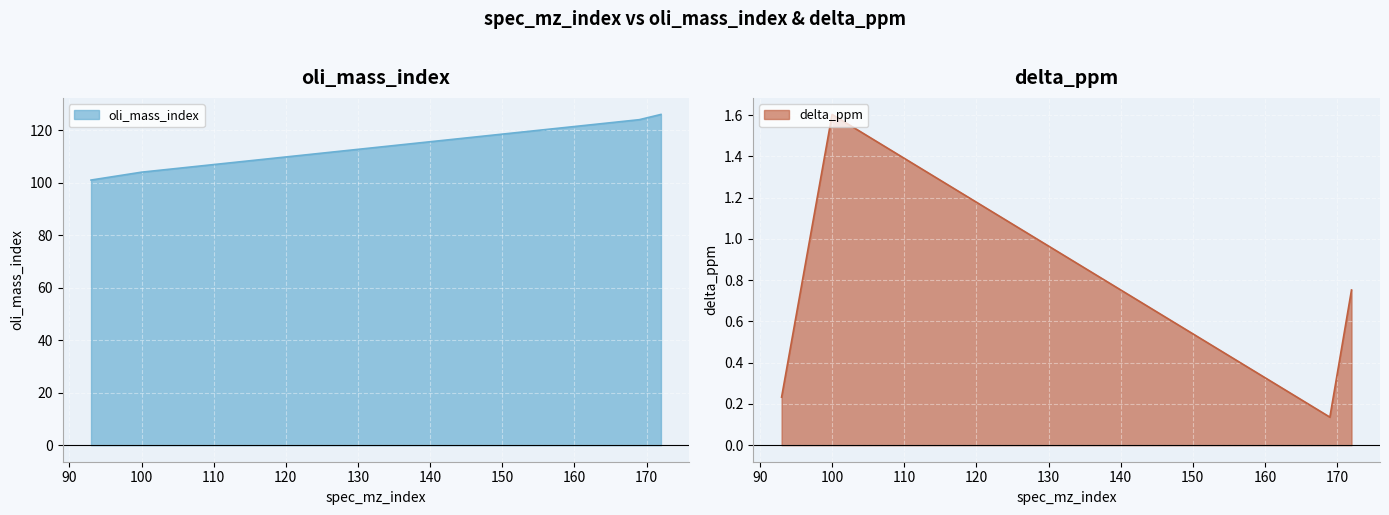

Which label corresponds to the largest value in the chart?

172